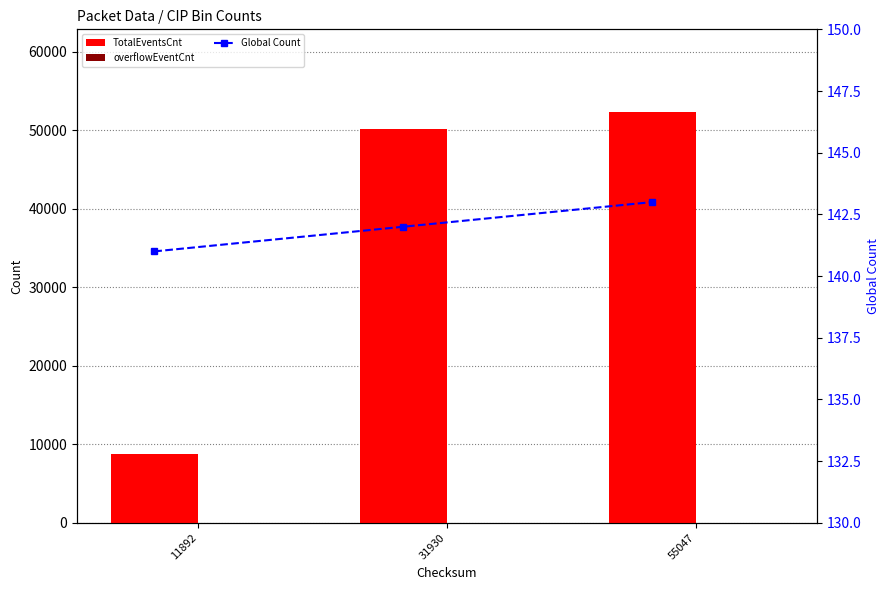

Which series has the widest spread of values?

TotalEventsCnt